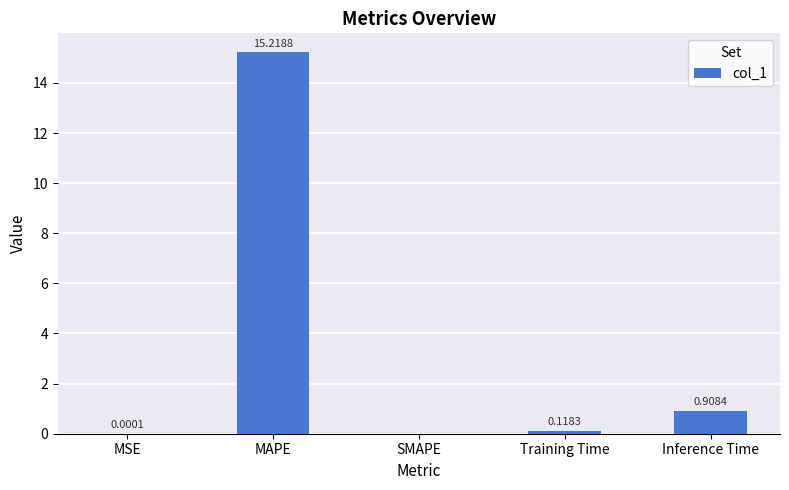

What is the change in value from MAPE to SMAPE?

-15.2